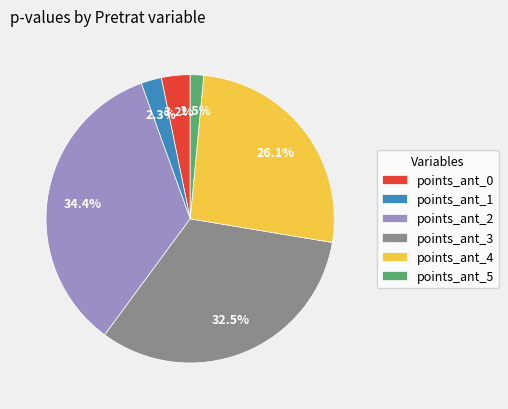

Count the number of slices in the pie.

6